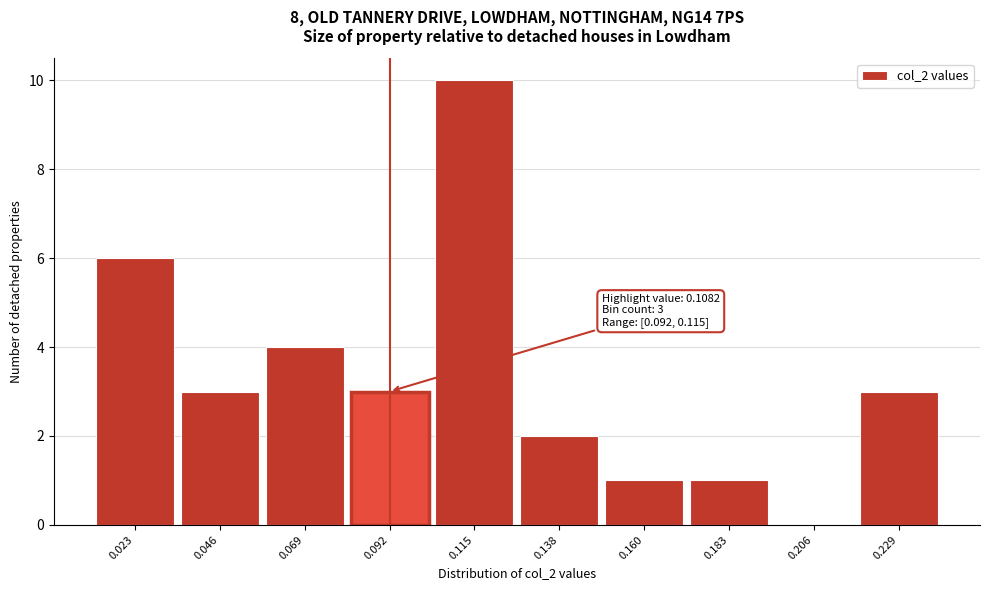

Reading left to right, extract all data points from this chart.

0.023=6	0.046=3	0.069=4	0.092=3	0.115=10	0.138=2	0.160=1	0.183=1	0.206=0	0.229=3